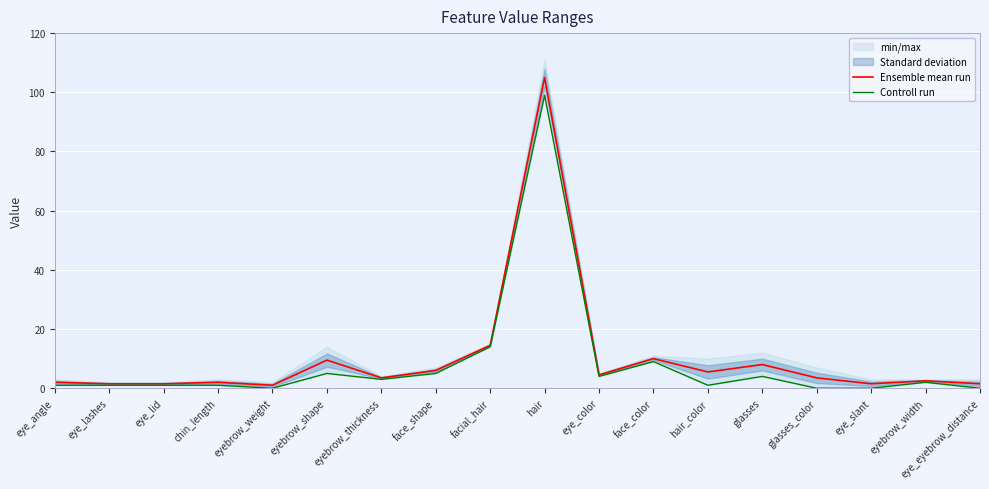

Rank the series by their average value, from highest to lowest.

Ensemble mean run, Controll run